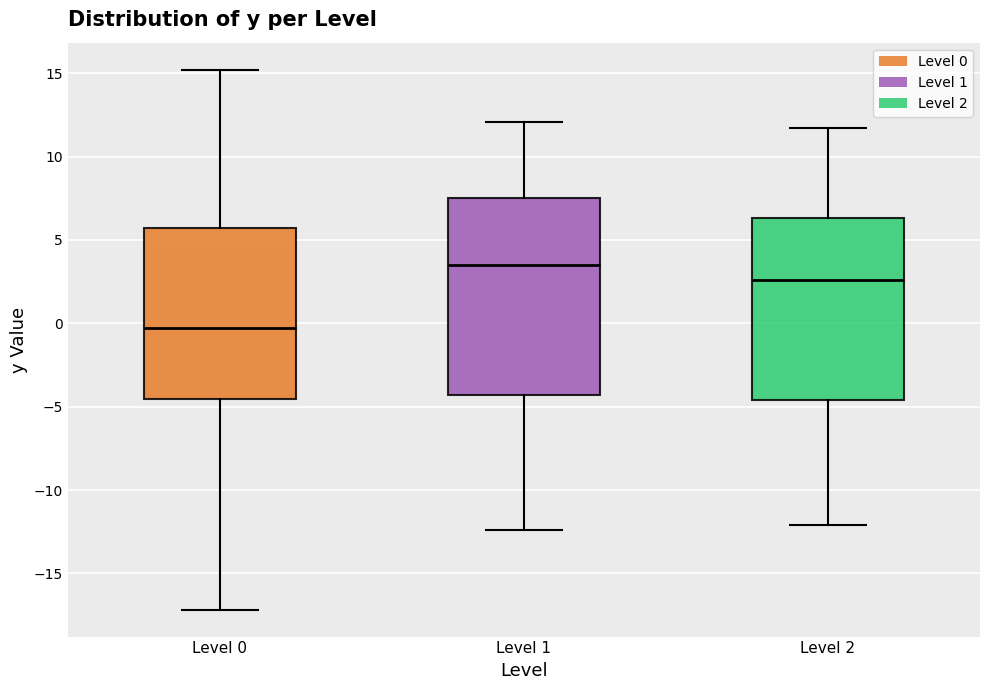

Reading left to right, read every box against the y-axis: the position of its median line, the range the box covers, and the ends of its whiskers. The values are not printed on the chart, so give them approximately, as read against the axis.

Level 0: median -0.5, box -4.5 to 5.5, whiskers -17.0 to 15.0
Level 1: median 3.5, box -4.5 to 7.5, whiskers -12.5 to 12.0
Level 2: median 2.5, box -4.5 to 6.5, whiskers -12.0 to 11.5